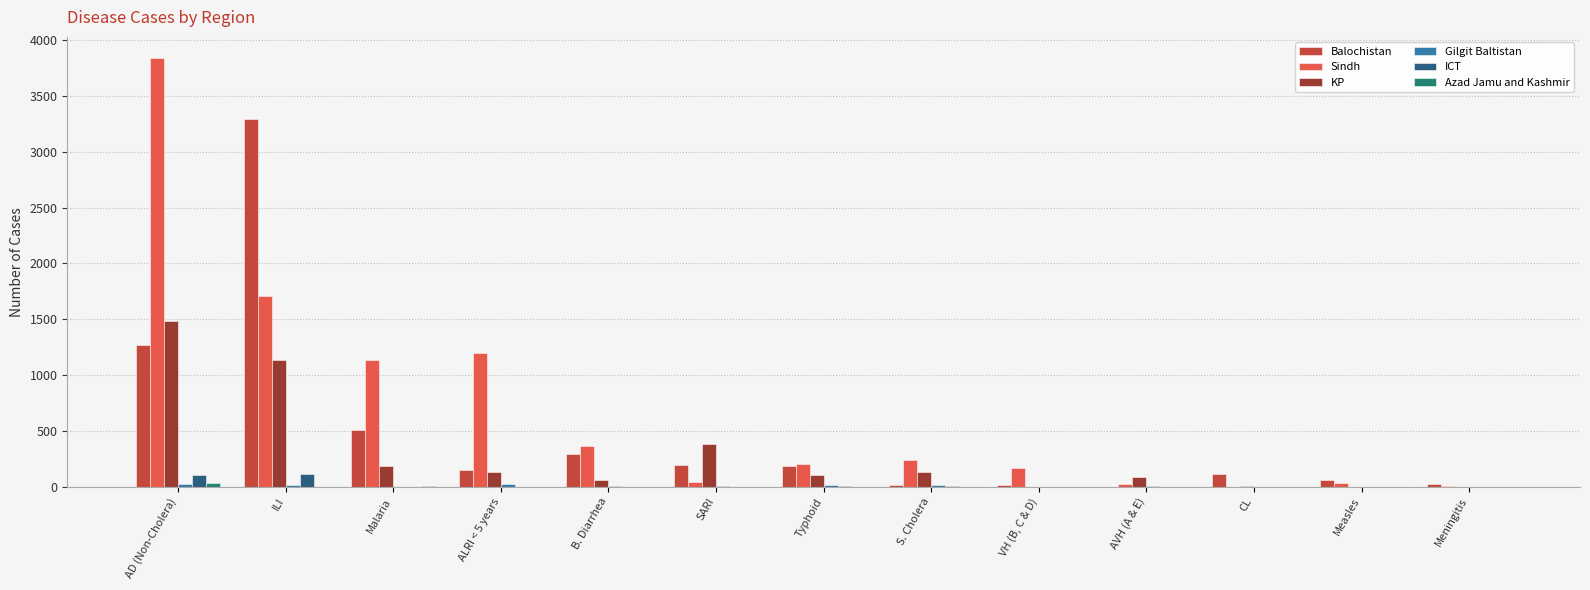

Between Typhoid and AVH (A & E), which series saw the biggest shift?

Balochistan